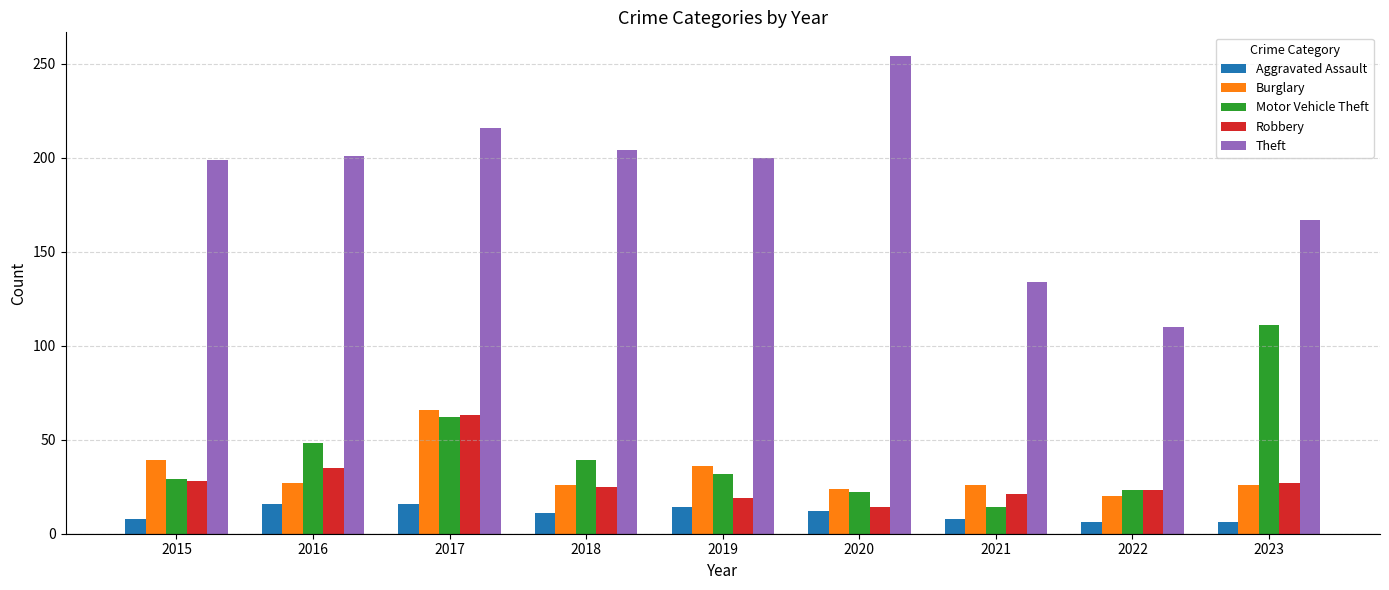

Is the value of Robbery at 2016 greater than the value of Burglary at 2021?

Yes